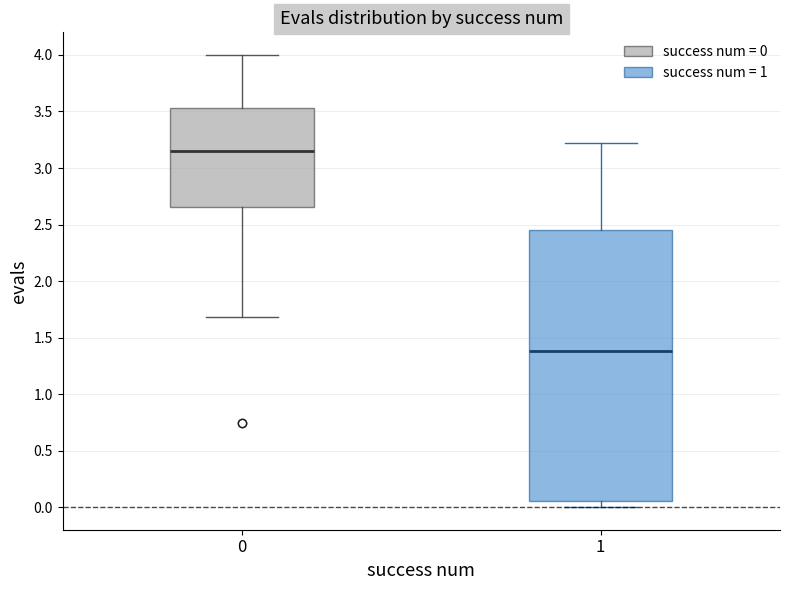

Which box has the highest median line?

0